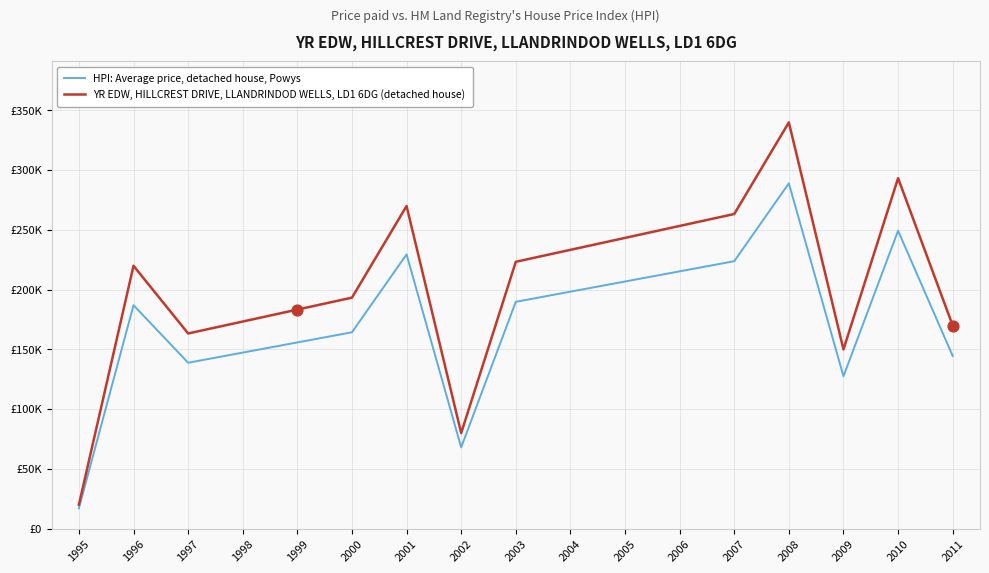

Is the value of HPI: Average price, detached house, Powys at 2008 greater than the value of YR EDW, HILLCREST DRIVE, LLANDRINDOD WELLS, LD1 6DG (detached house) at 2011?

Yes